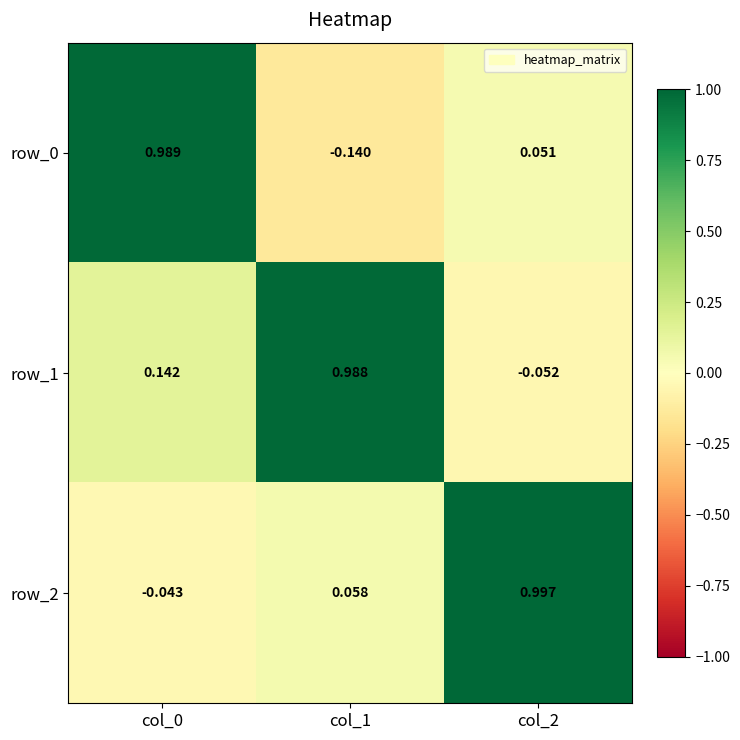

How many data points does each series have?

3